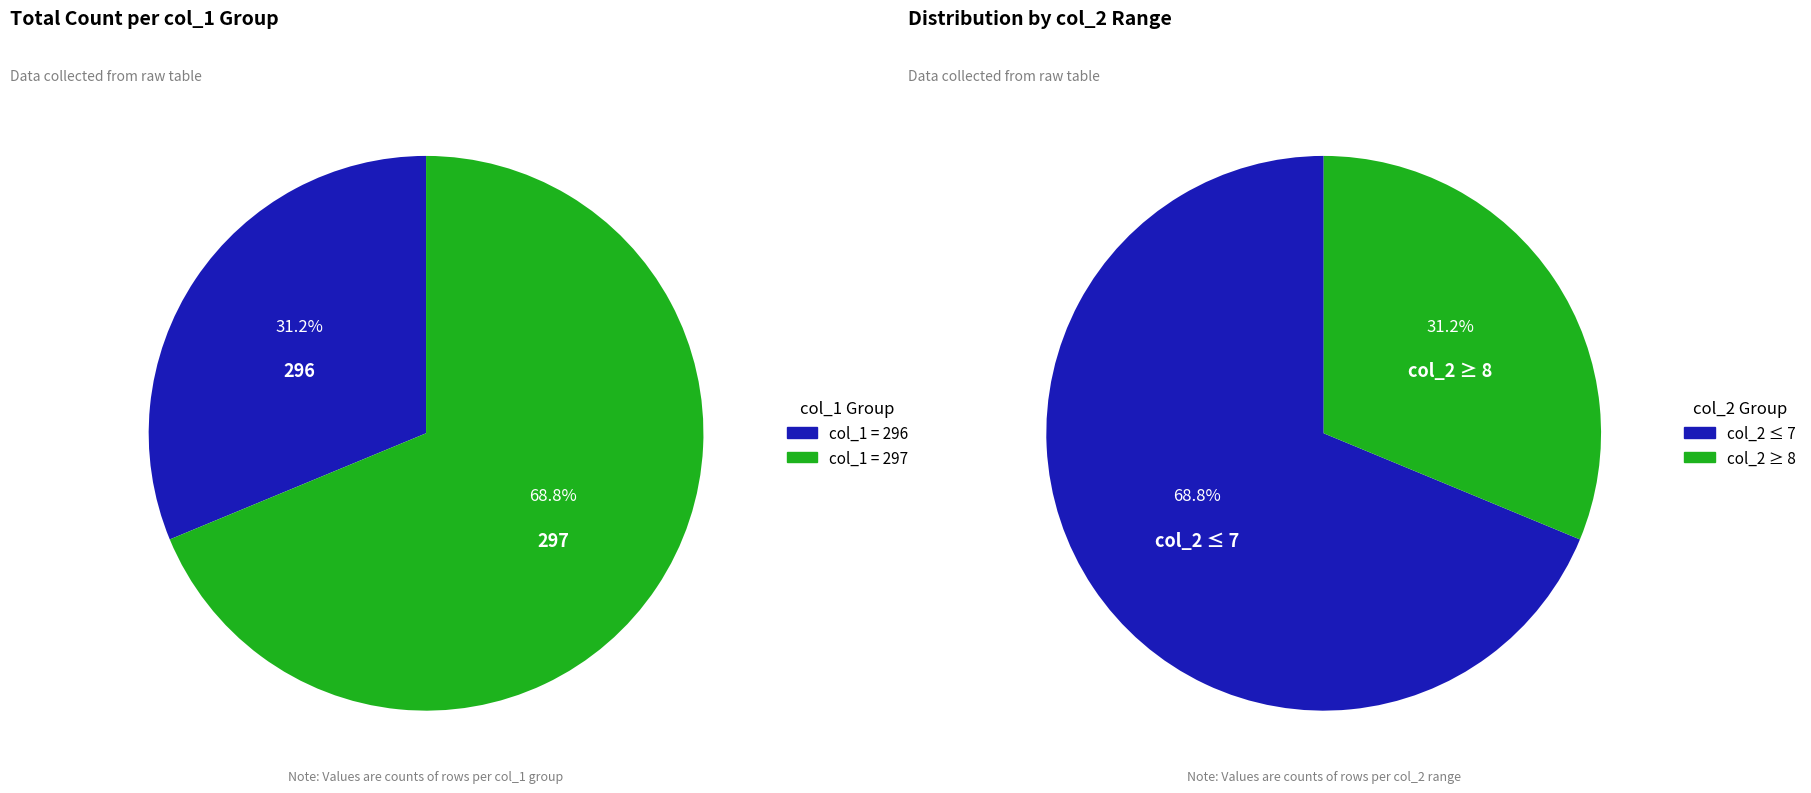

Is 9 the majority of the pie?

No